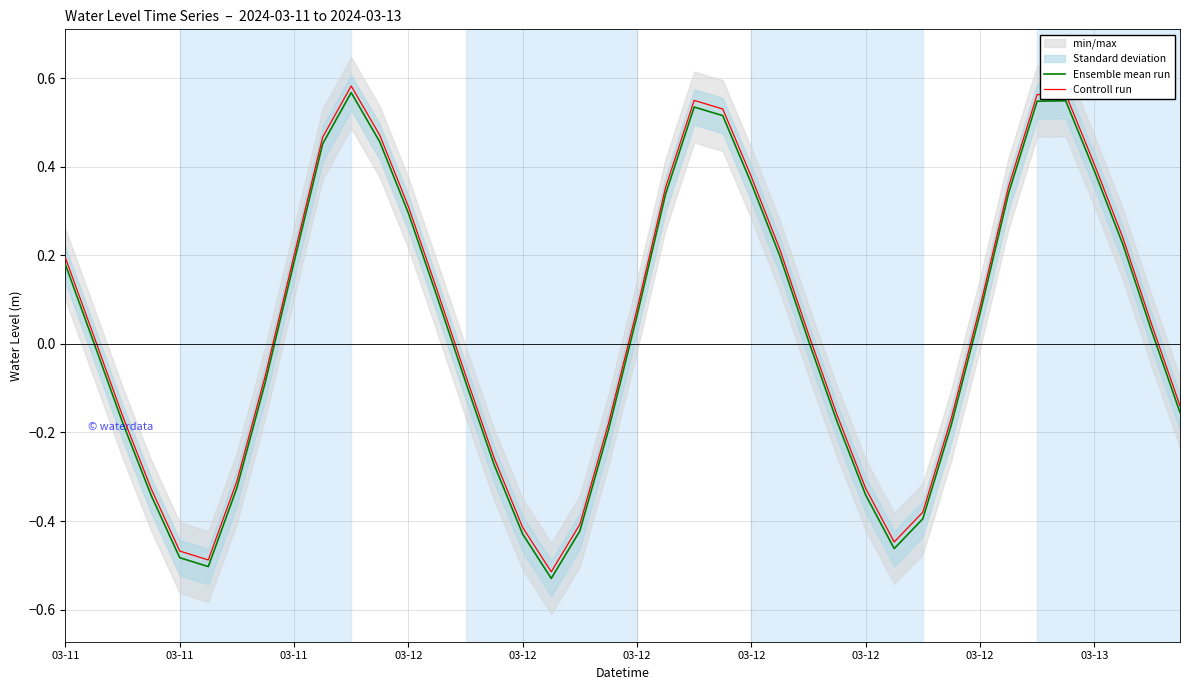

Which series changed the most between 16 and 19?

Ensemble mean run